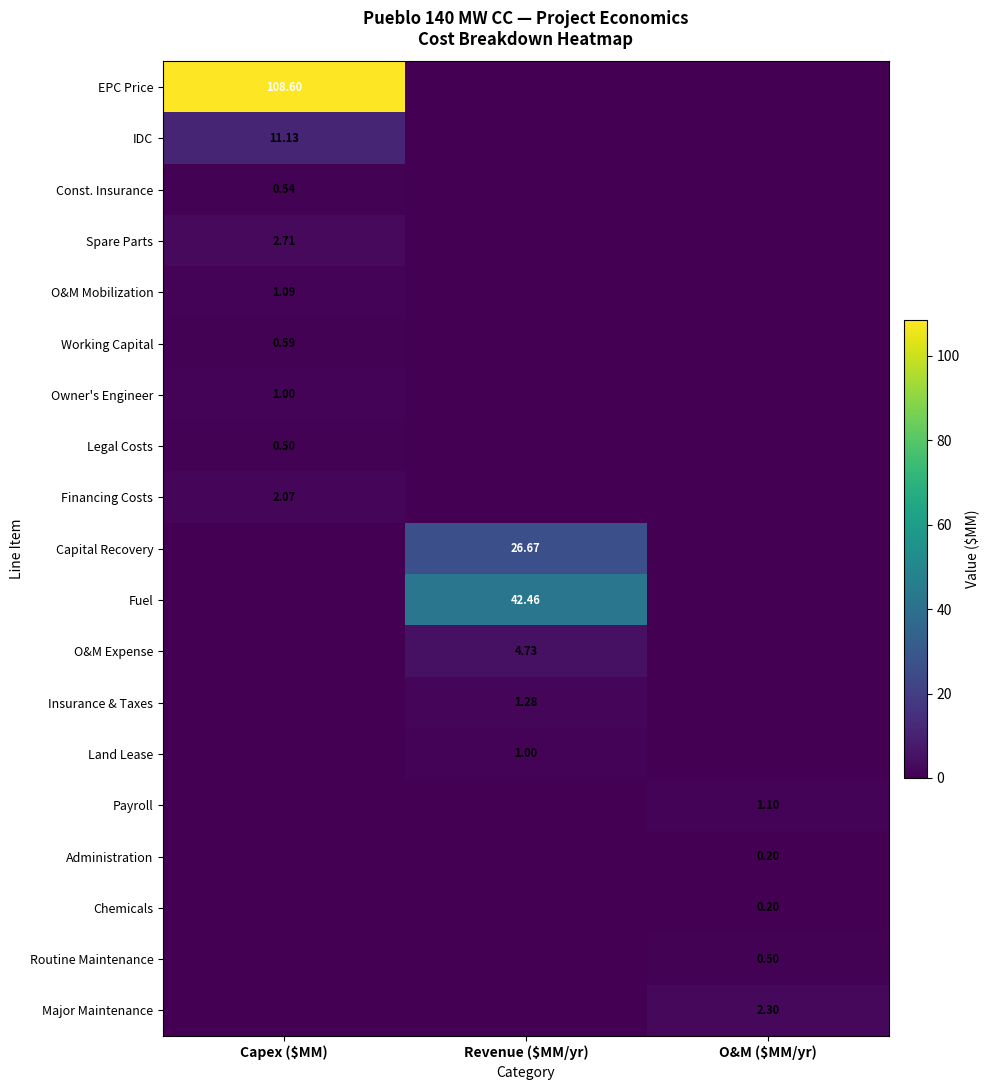

Which label corresponds to the largest value in the chart?

Capex ($MM)